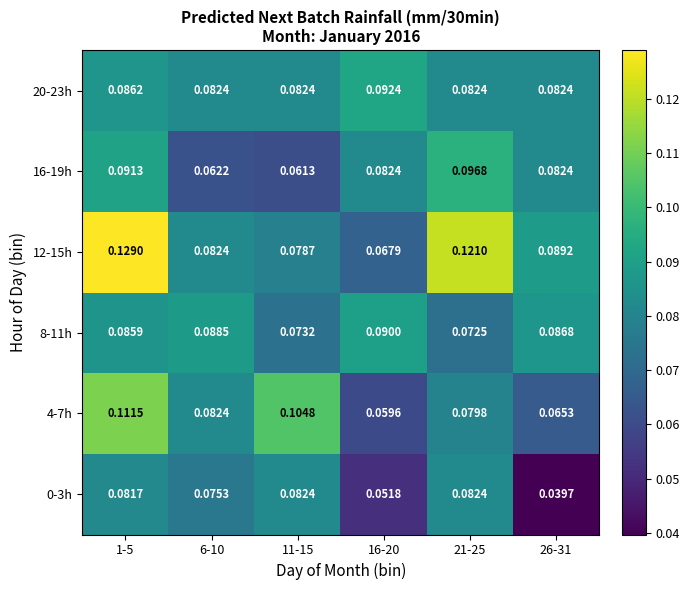

Is the value of 8-11h at 26-31 greater than the value of 20-23h at 6-10?

Yes